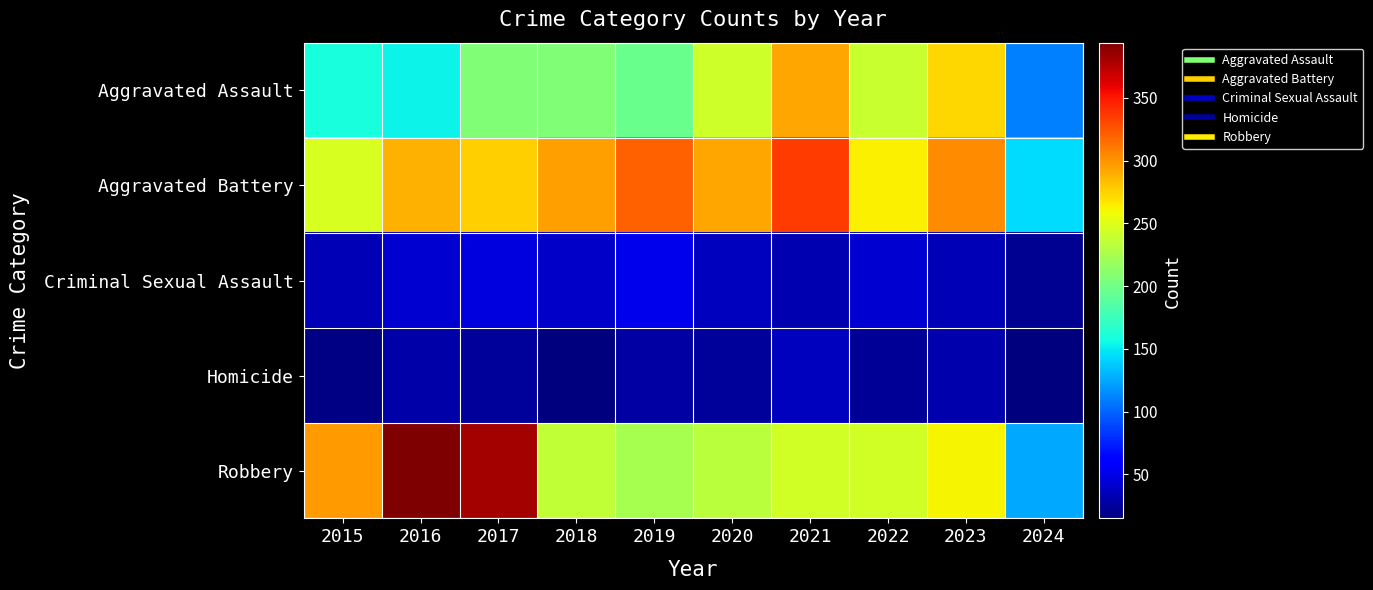

At which category is the sum across all series the highest?

2021